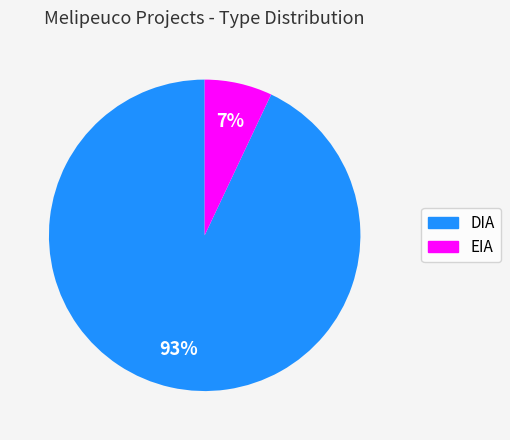

To the nearest percent, what is the combined percentage of EIA and DIA?

100%